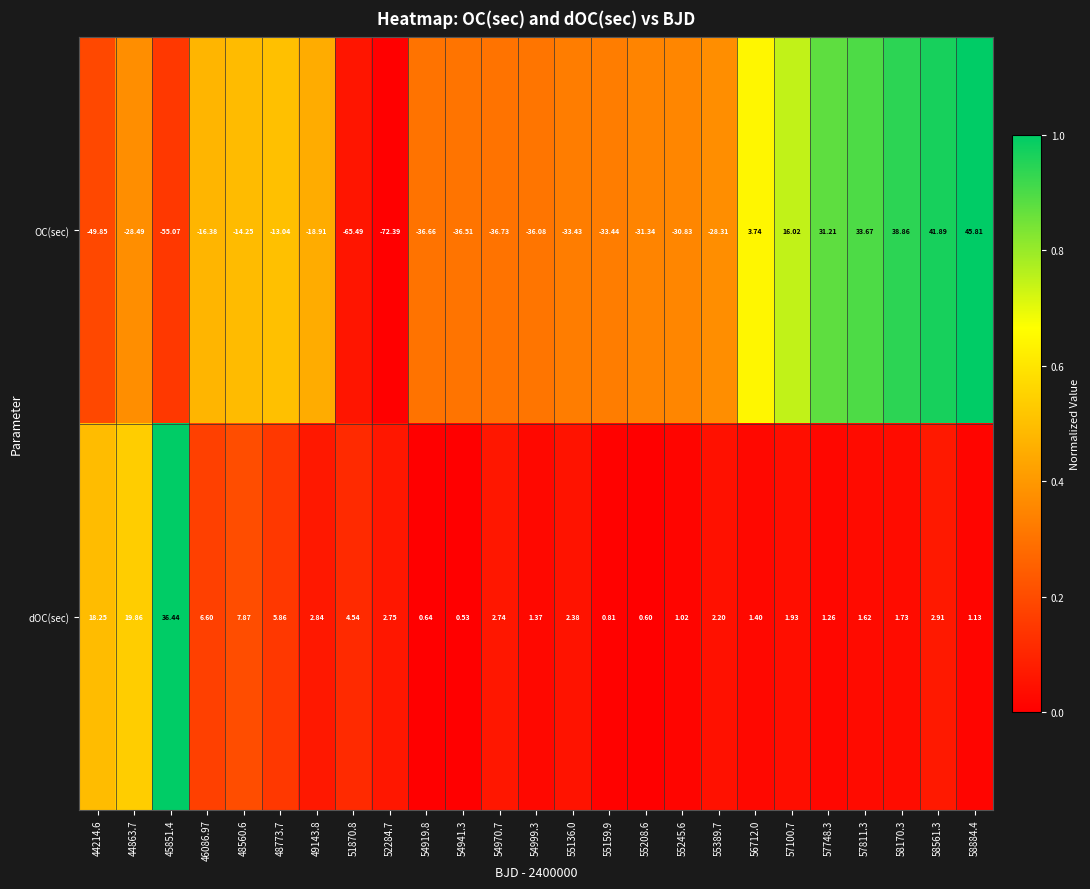

Which series has the largest total across all categories?

dOC(sec)